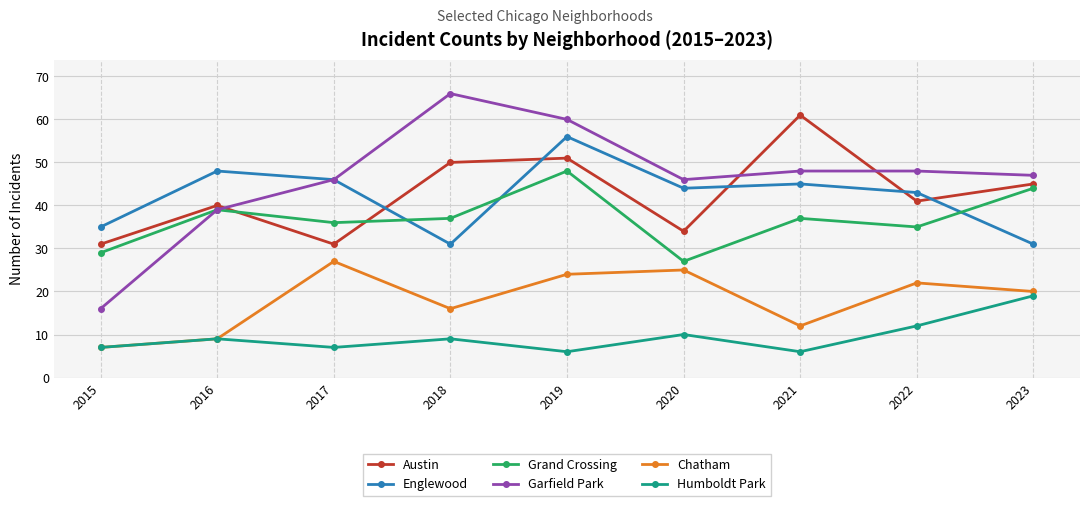

True or false: Garfield Park and Chatham intersect in this chart.

False